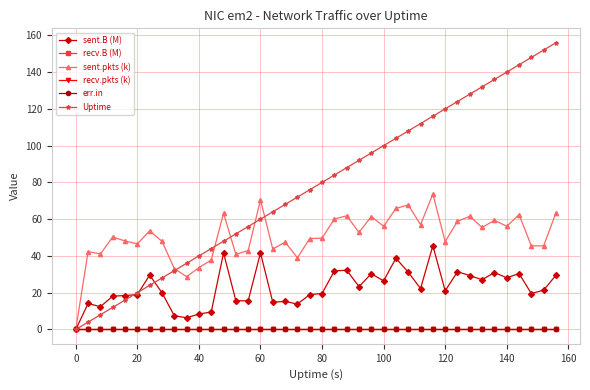

Does the chart have visible grid lines?

Yes